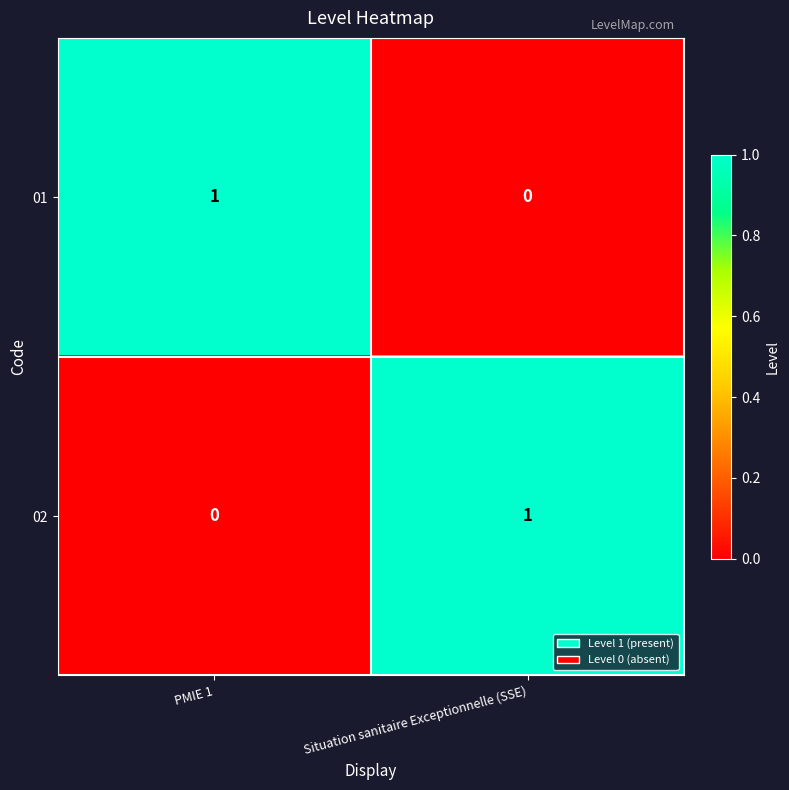

Reading left to right, list all the values displayed in this chart.

01: 1	0
02: 0	1